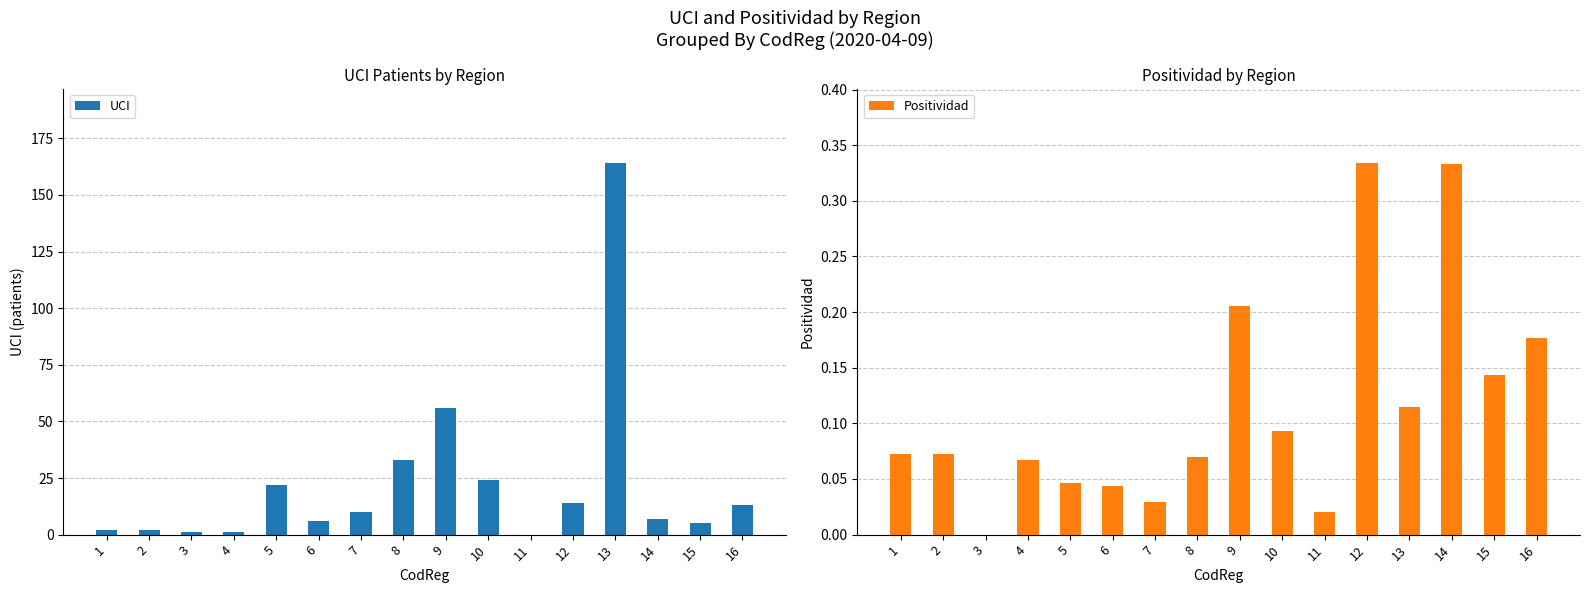

Between 3 and 4, which series saw the biggest shift?

Positividad